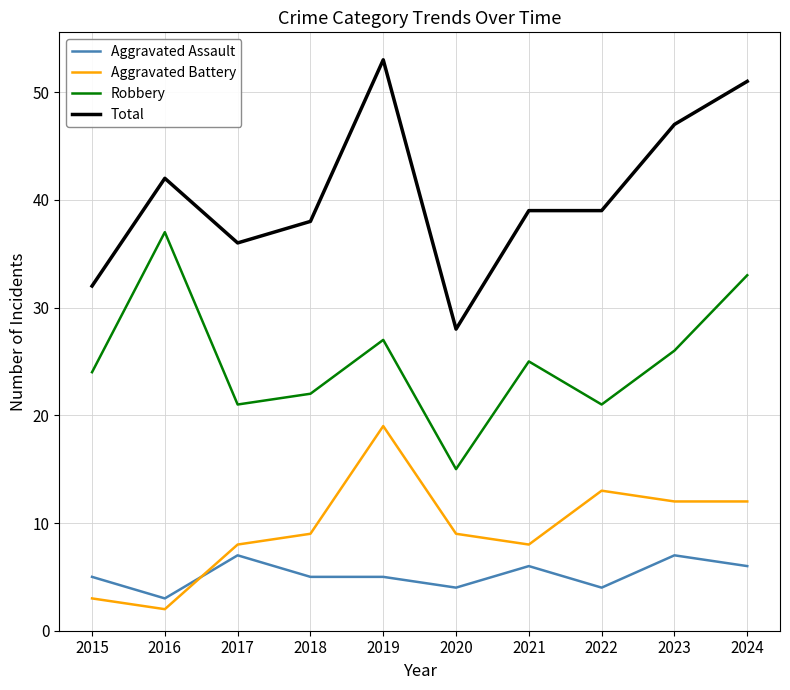

The value of Robbery at 2017 is 21. True or false?

True